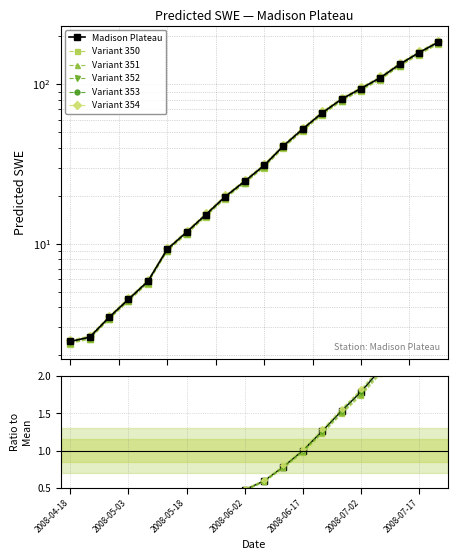

Does the chart have visible grid lines?

Yes